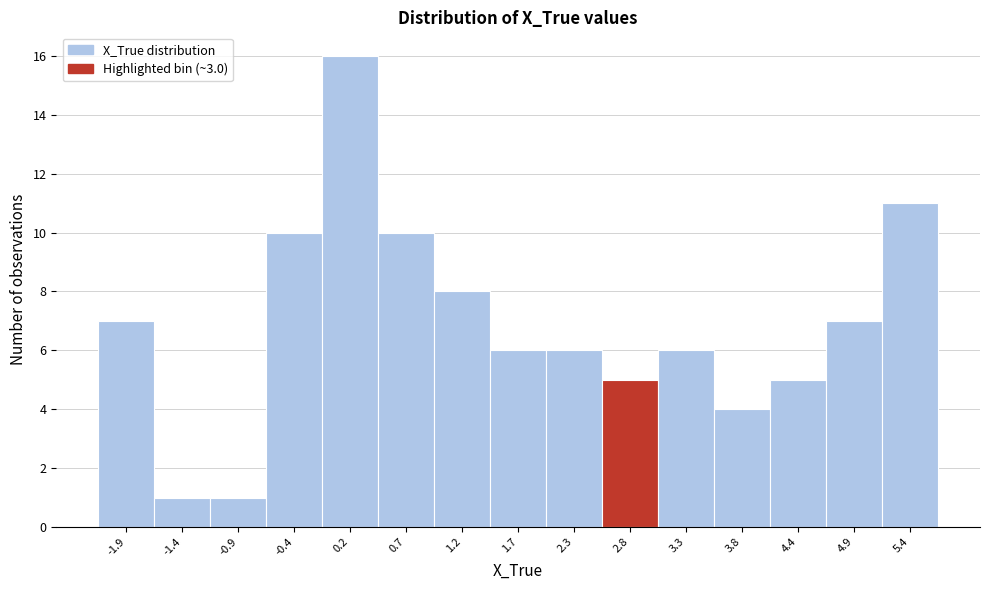

Reading left to right, what are all the values shown in this chart?

-1.9=7	-1.4=1	-0.9=1	-0.4=10	0.2=16	0.7=10	1.2=8	1.7=6	2.3=6	2.8=5	3.3=6	3.8=4	4.4=5	4.9=7	5.4=11